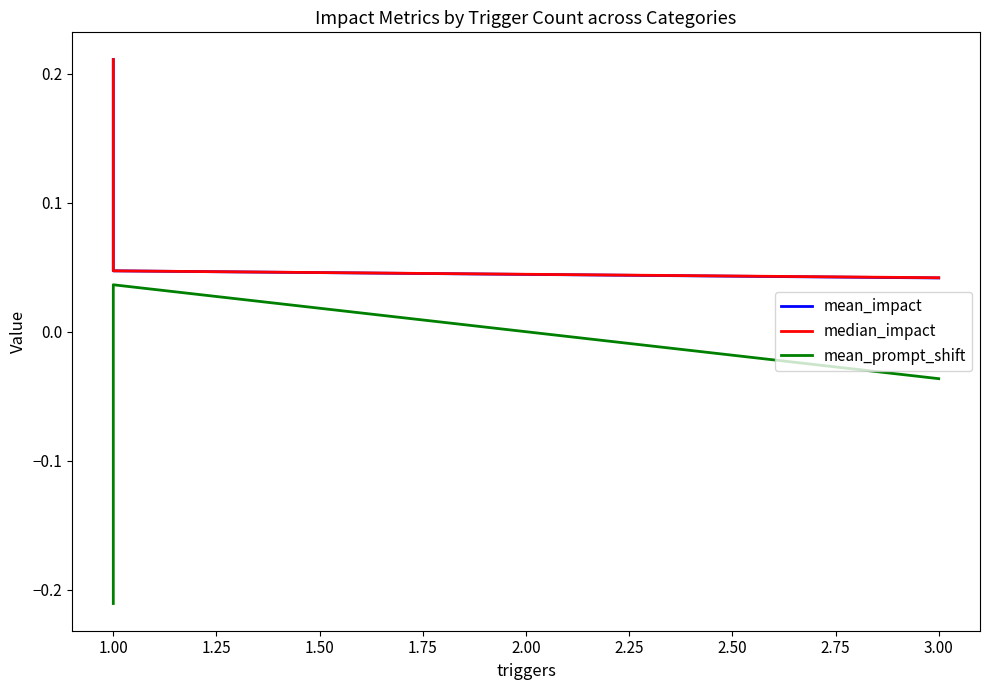

What is the label of the 4th point from the left?

3.00